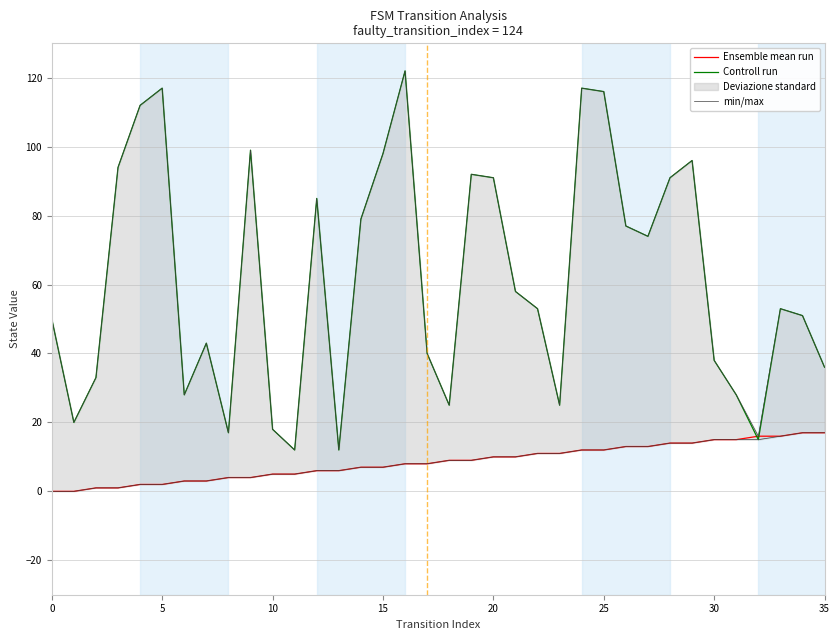

True or false: min/max and Ensemble mean run cross at least once.

False